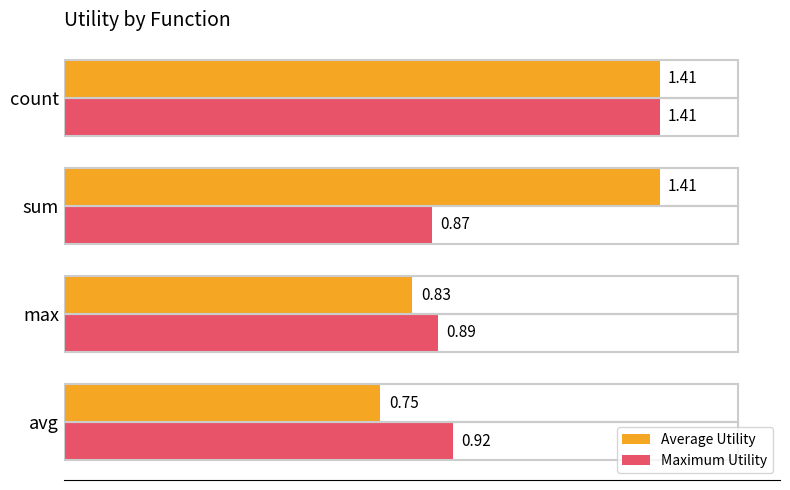

List the series in order of their overall mean, highest first.

Average Utility, Maximum Utility